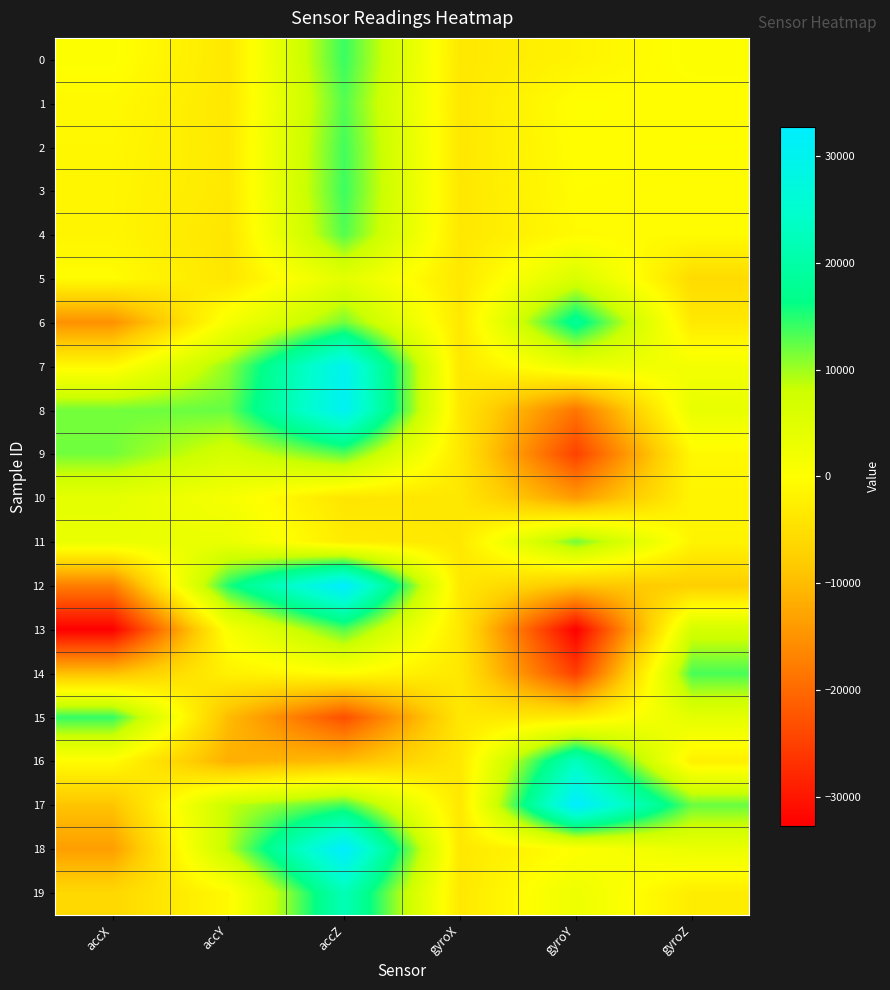

What is the smallest value displayed?

-32768